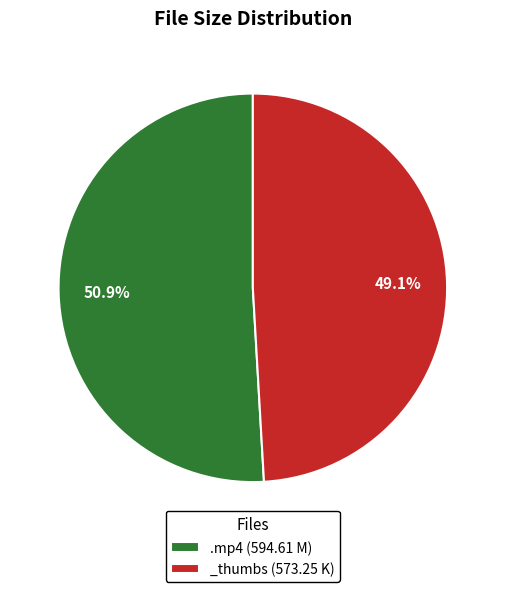

Combined, what portion of the pie is .mp4 (594.61 M) and _thumbs (573.25 K)?

100.0%